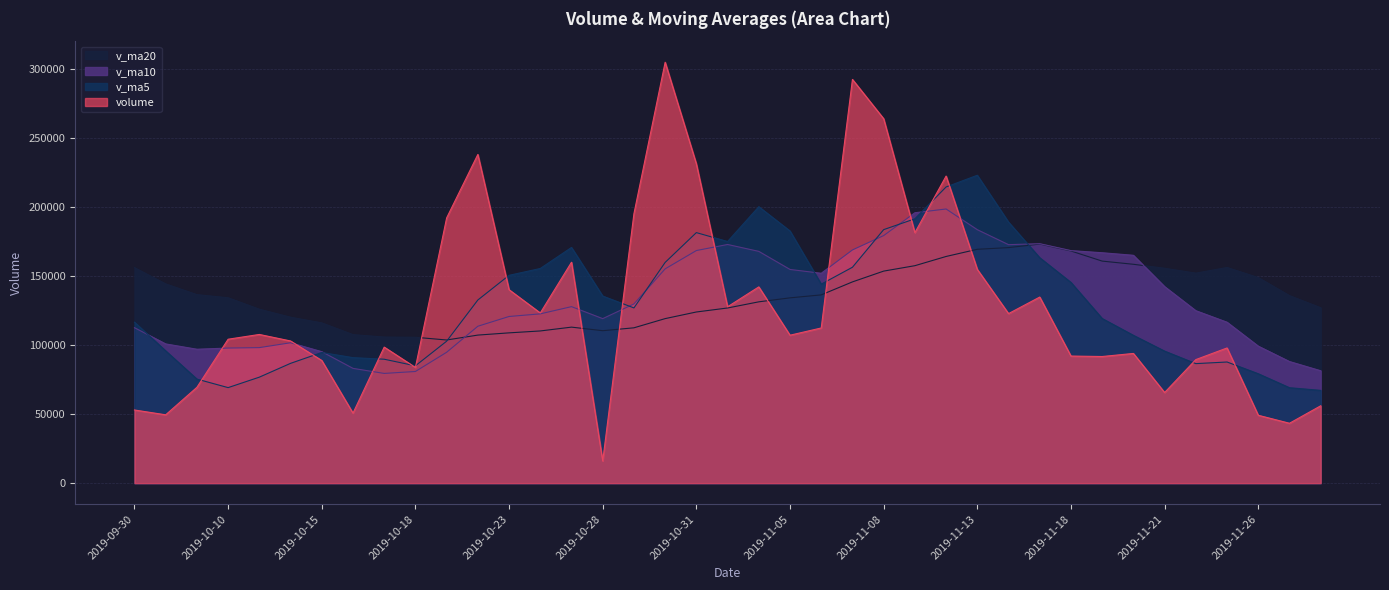

The value of v_ma20 at 2019-11-15 is 172956.1. True or false?

True